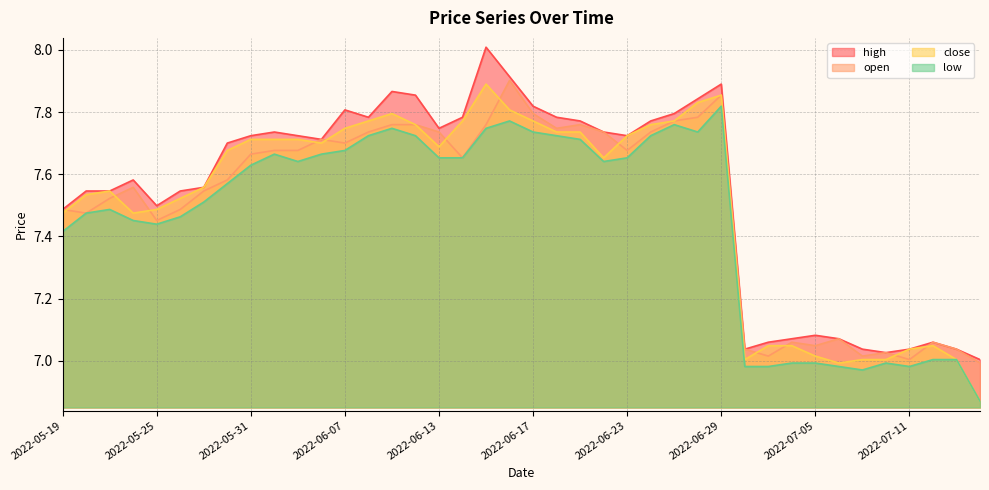

The high series shows 3.4 at 2022-07-06. True or false?

False